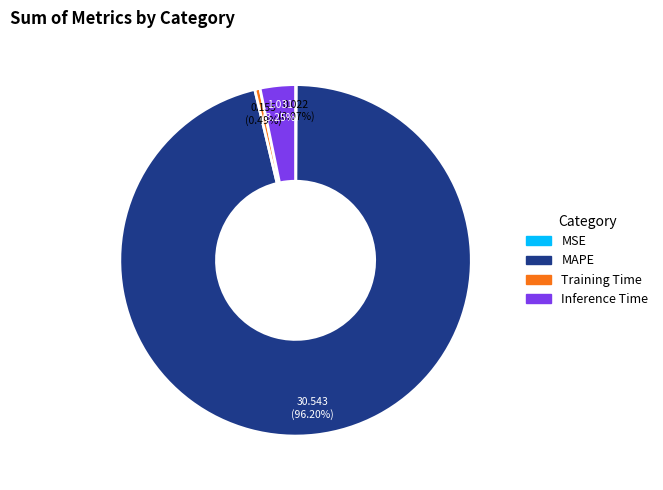

Which slice is the largest?

MAPE